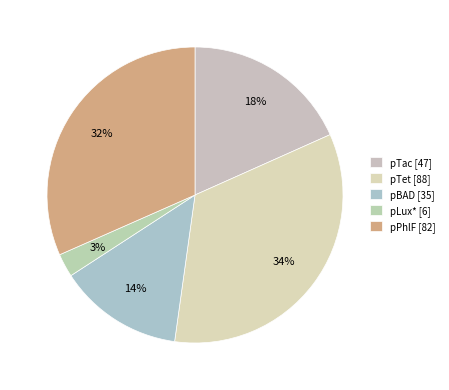

How many slices are in this pie chart?

5